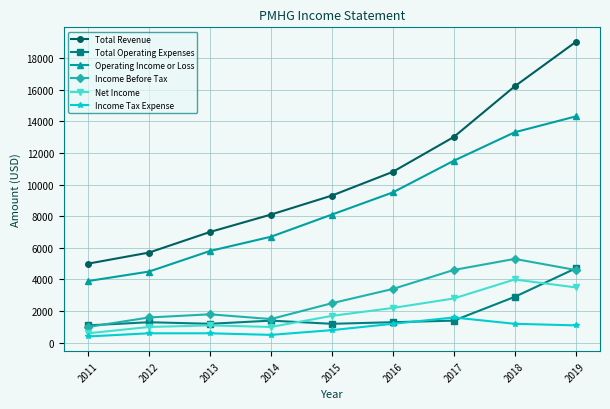

Reading left to right, list all the values displayed in this chart.

Total Revenue: 2011=5000	2012=5700	2013=7000	2014=8100	2015=9300	2016=10800	2017=13000	2018=16200	2019=19000
Total Operating Expenses: 2011=1100	2012=1300	2013=1200	2014=1400	2015=1200	2016=1300	2017=1400	2018=2900	2019=4700
Operating Income or Loss: 2011=3900	2012=4500	2013=5800	2014=6700	2015=8100	2016=9500	2017=11500	2018=13300	2019=14300
Income Before Tax: 2011=1000	2012=1600	2013=1800	2014=1500	2015=2500	2016=3400	2017=4600	2018=5300	2019=4600
Net Income: 2011=600	2012=1000	2013=1100	2014=1000	2015=1700	2016=2200	2017=2800	2018=4000	2019=3500
Income Tax Expense: 2011=400	2012=600	2013=600	2014=500	2015=800	2016=1200	2017=1600	2018=1200	2019=1100